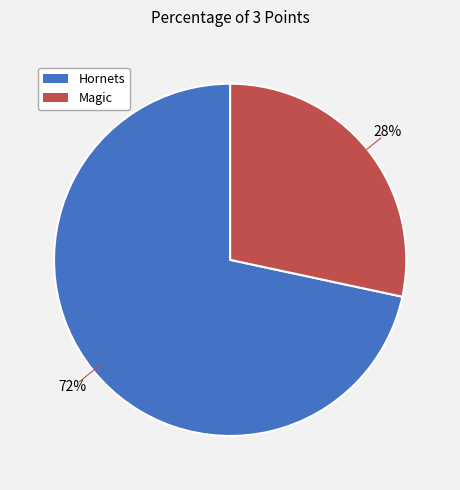

To the nearest percent, what is the combined percentage of Hornets and Magic?

100%